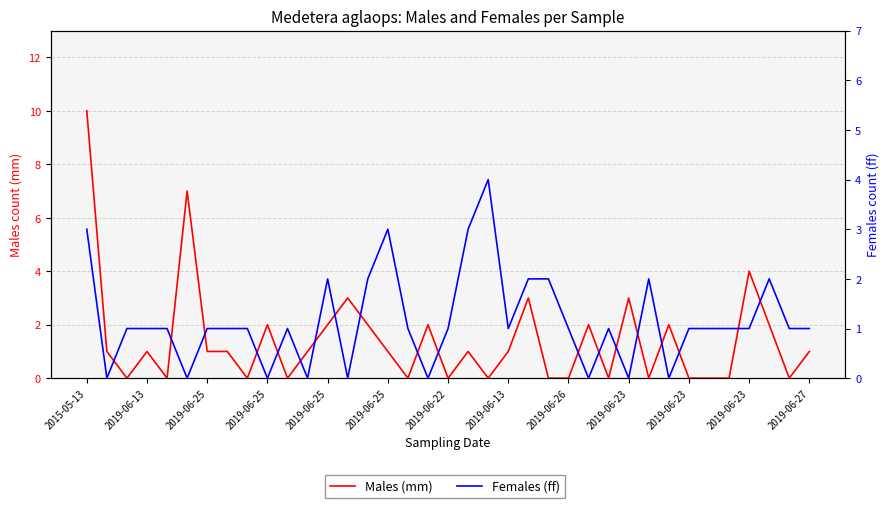

How many interior local valleys does the Males (mm) series have?

10